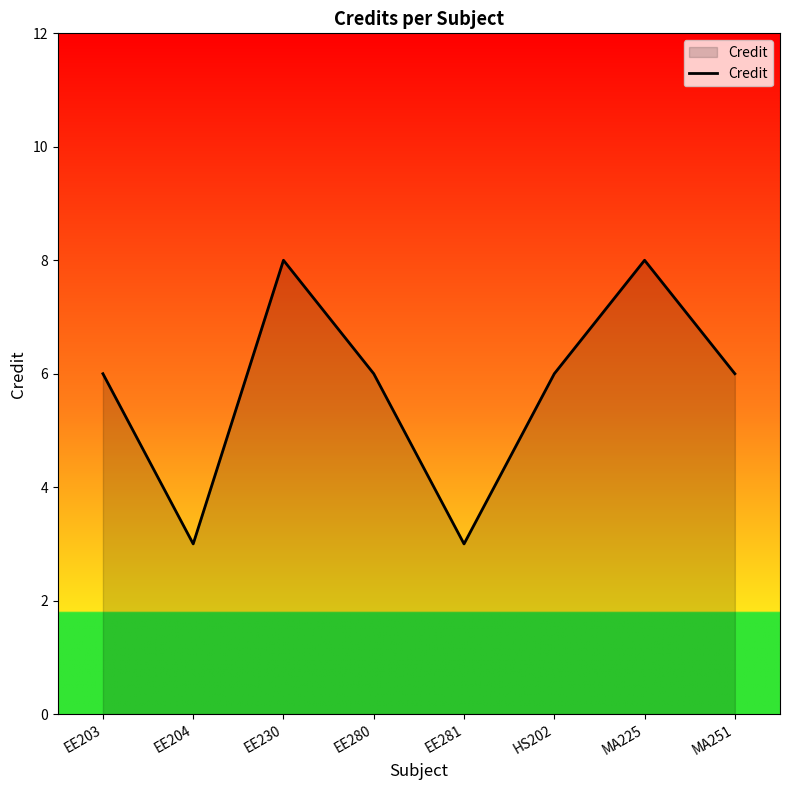

How many interior local peaks (higher than both neighbors) does the data have?

2